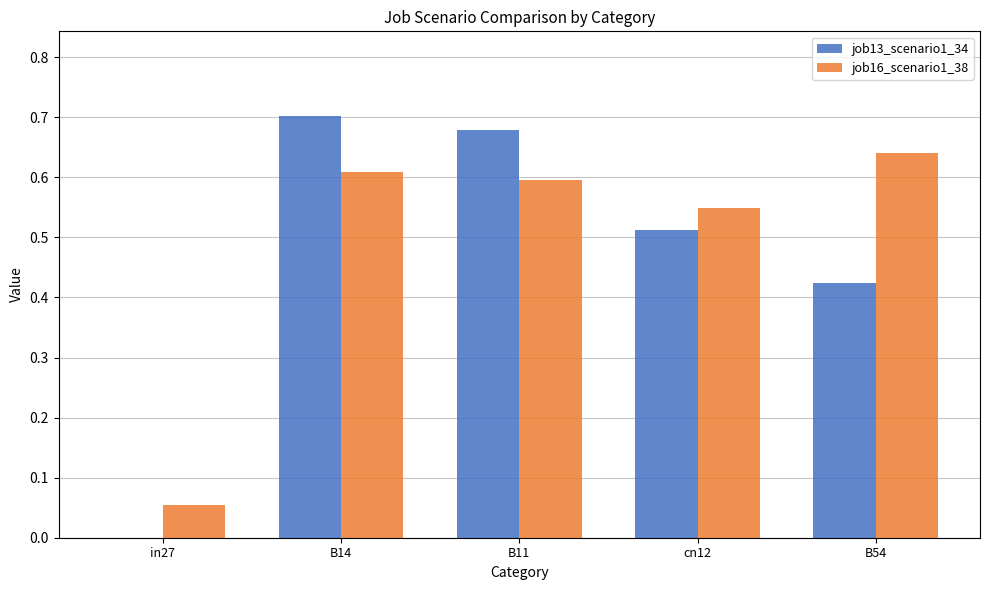

Between in27 and cn12, which series saw the biggest shift?

job13_scenario1_34